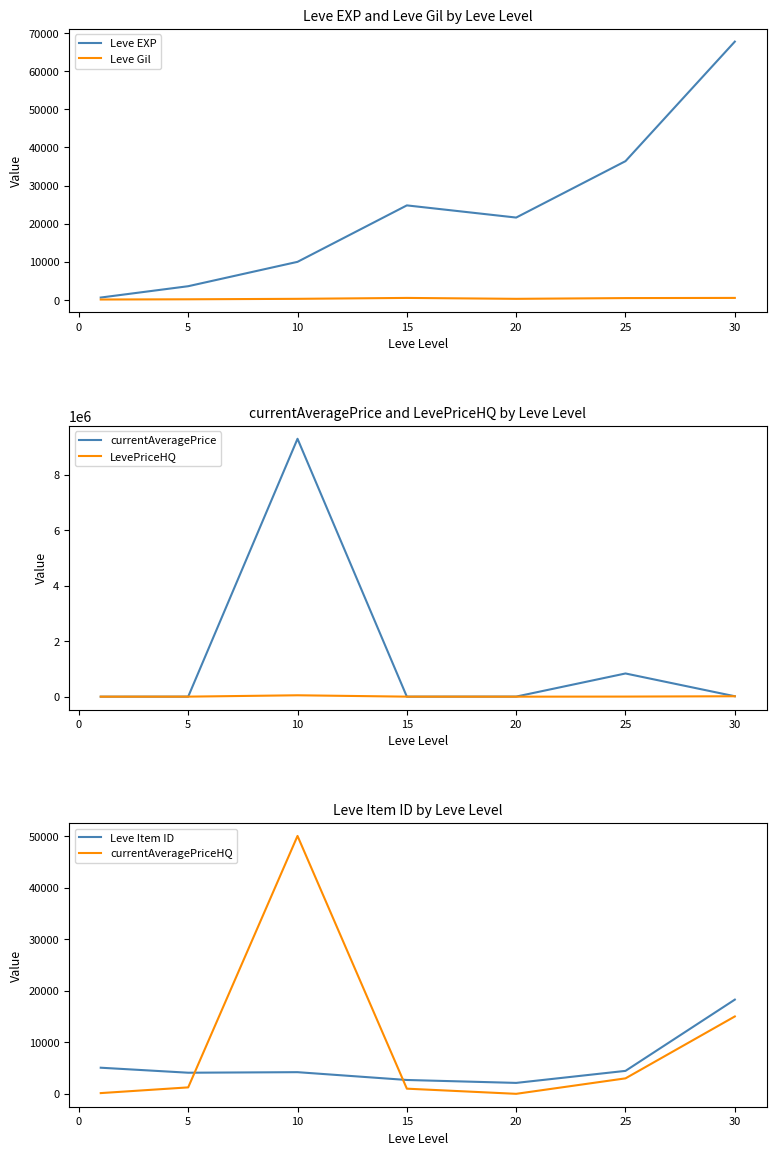

The value of Leve EXP at 10 is 13069. True or false?

False